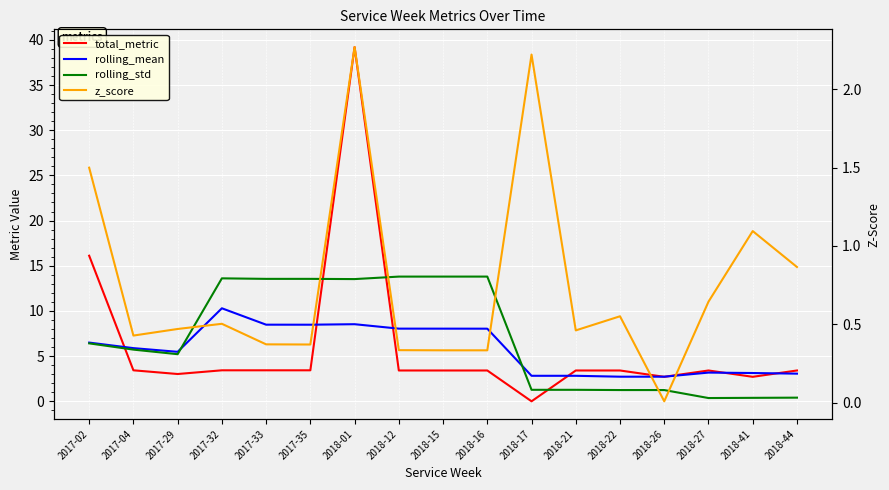

What is the minimum value for rolling_mean?

2.7